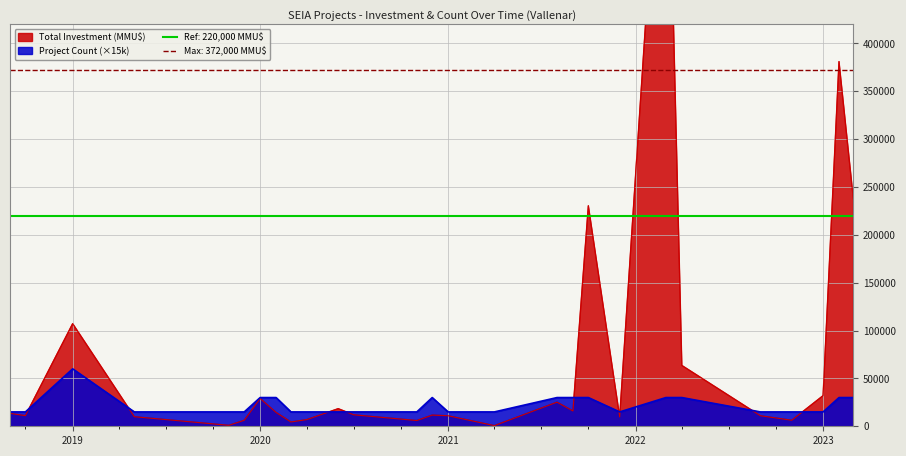

What value does the Total Investment (MMU$) series have at 27, to the nearest 100?

10000